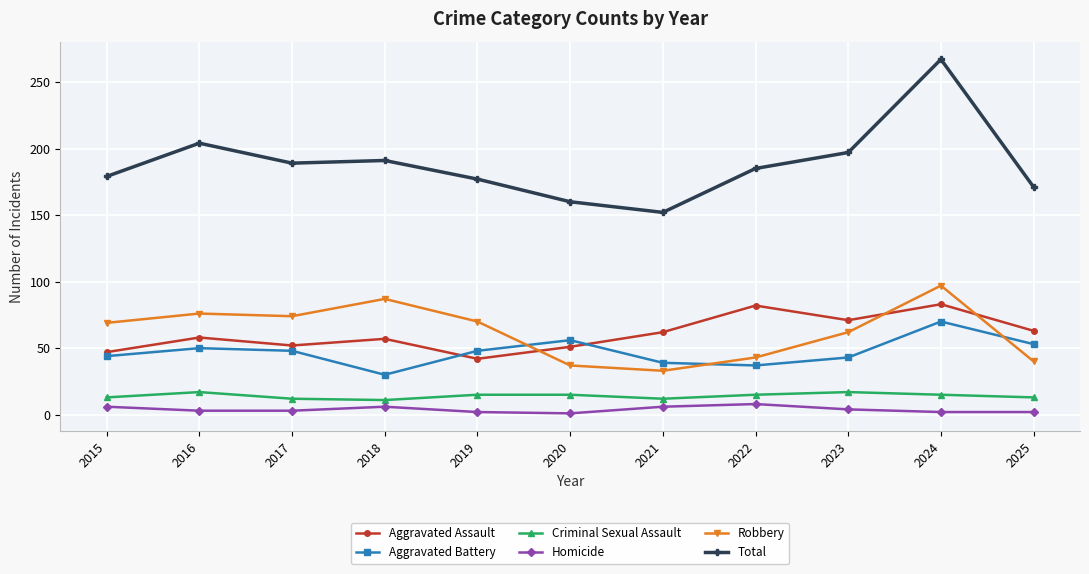

List the series in order of their peak value, lowest first.

Homicide, Criminal Sexual Assault, Aggravated Battery, Aggravated Assault, Robbery, Total